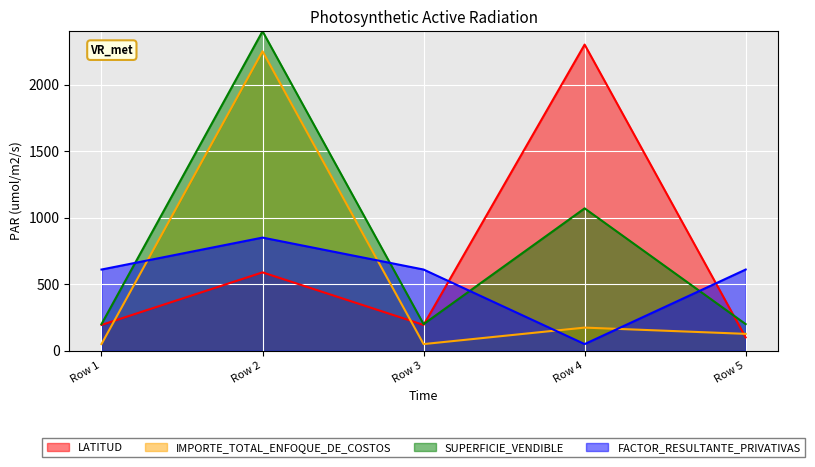

What is the value of the FACTOR_RESULTANTE_PRIVATIVAS point at the 4th from the left?

50.0